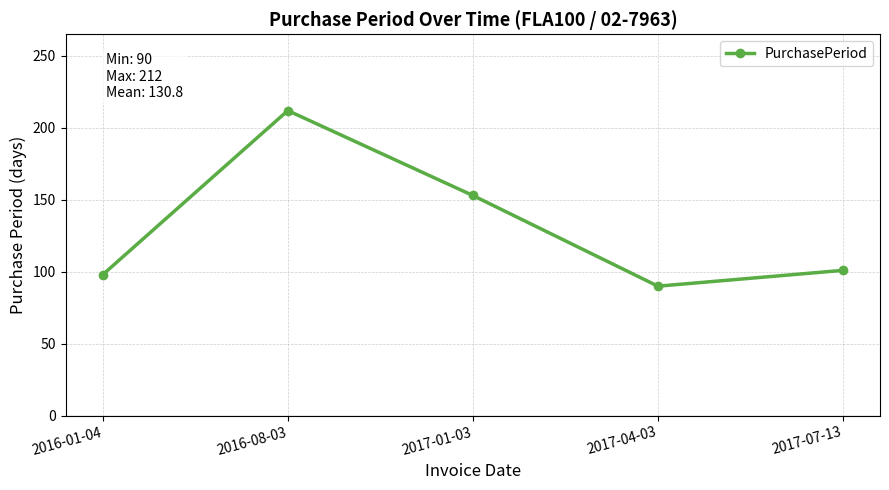

The value at 2017-04-03 is 90. True or false?

True